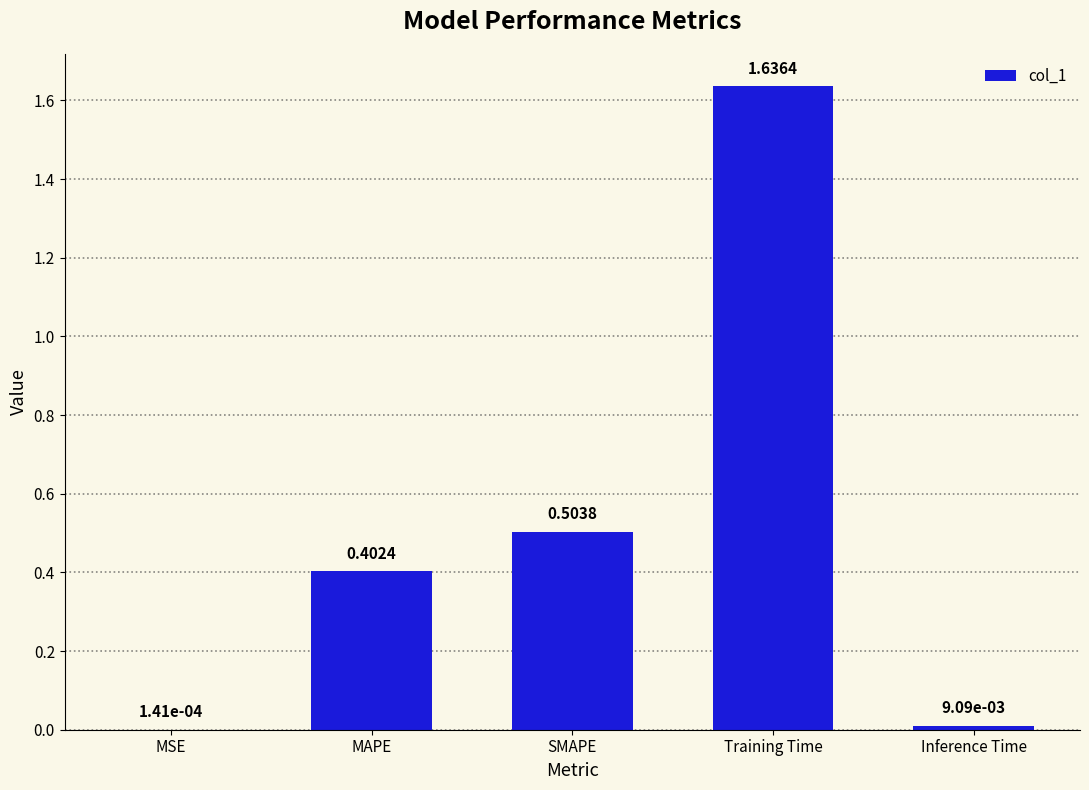

What is the sum of all values?

2.6